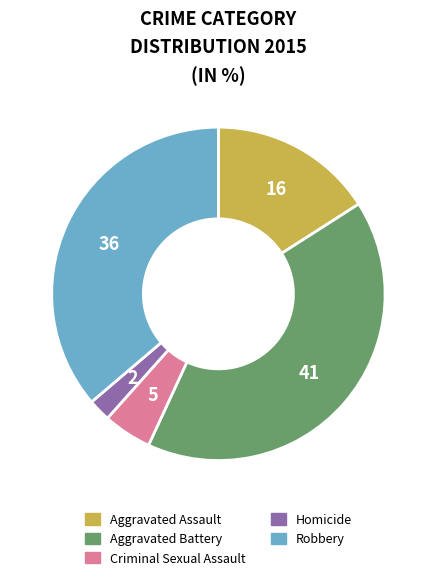

Which category has the biggest portion of the pie?

Aggravated Battery